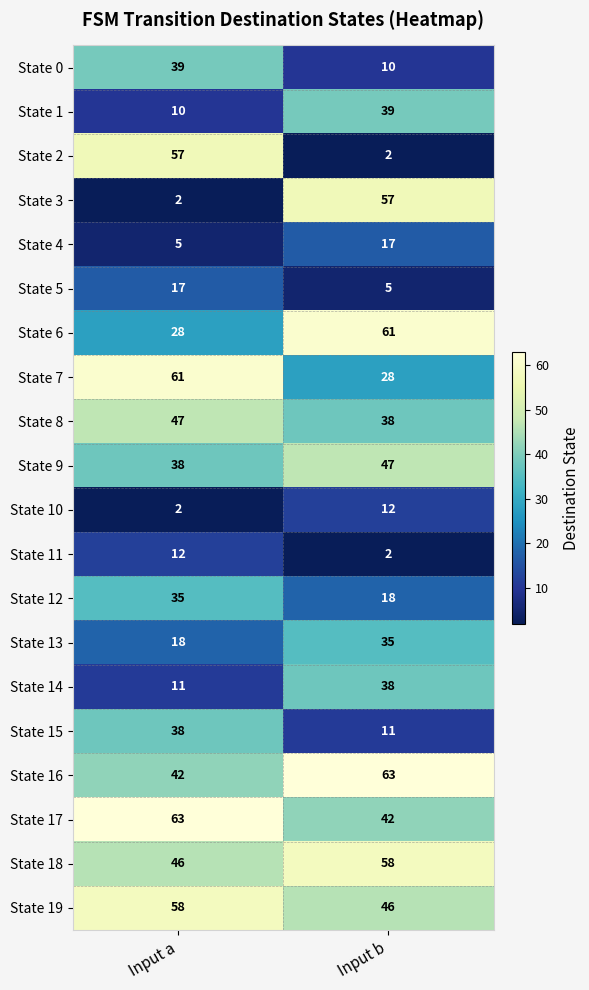

What is the spread (max minus min) of values at Input b?

61